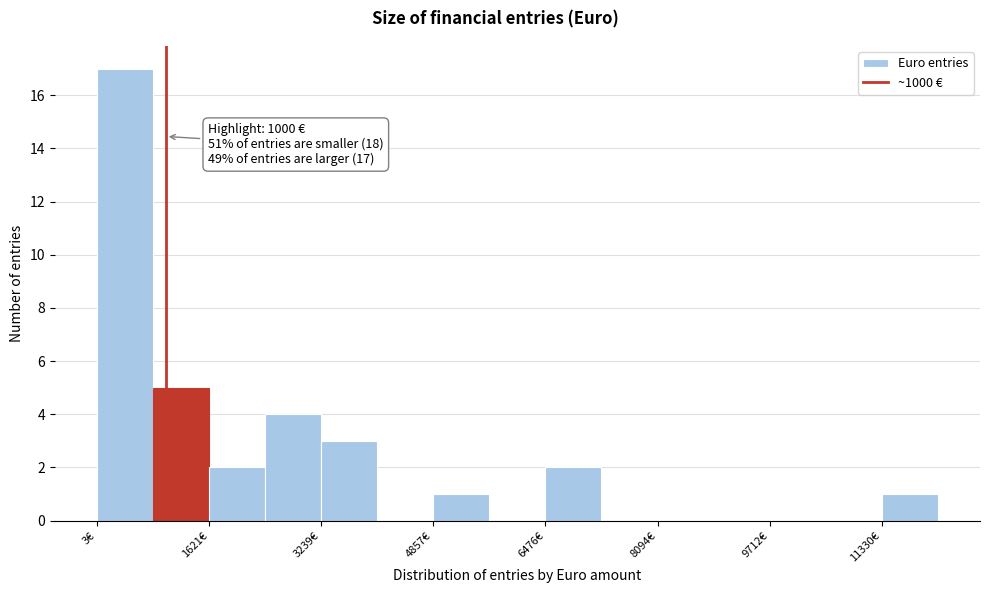

Which range on the x-axis has the tallest bar?

0 to 800